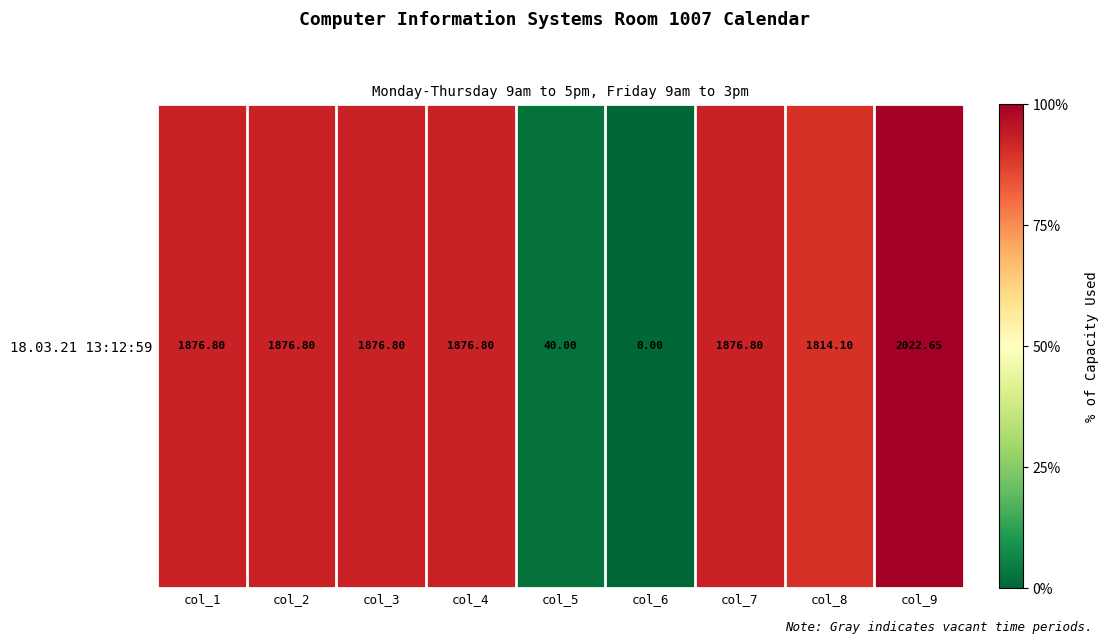

What is the maximum value shown in the chart?

2022.7